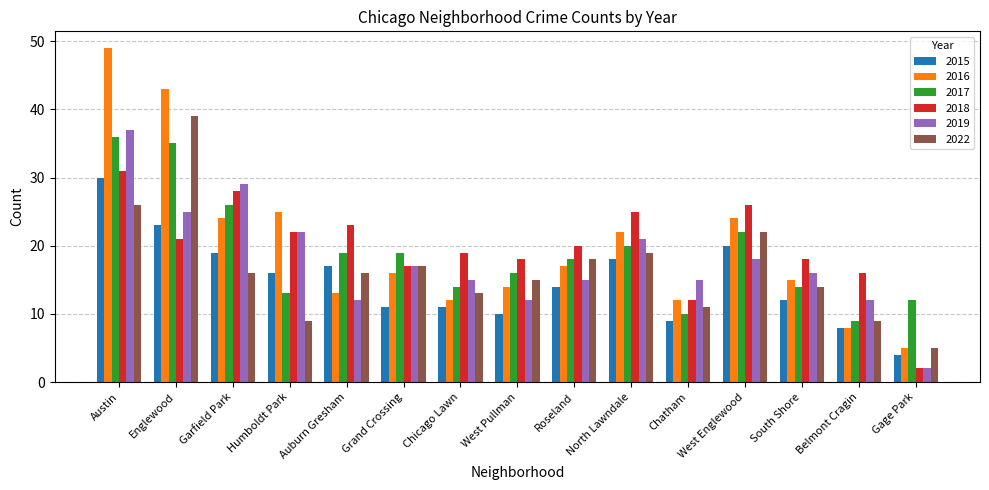

How many bars are there in each group?

6